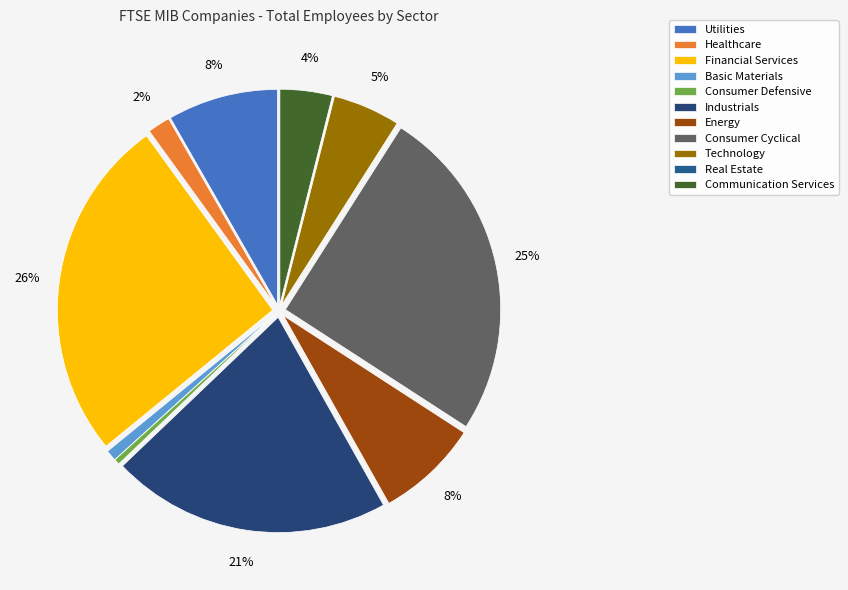

How much of the chart is everything except Energy?

92.3%